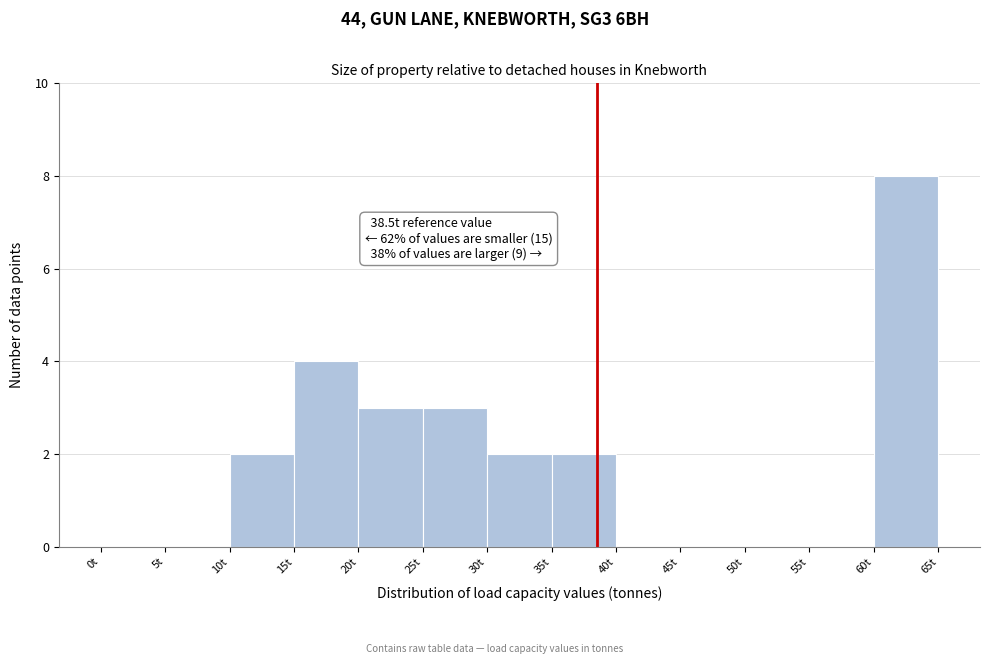

Which range on the x-axis has the tallest bar?

60 to 65